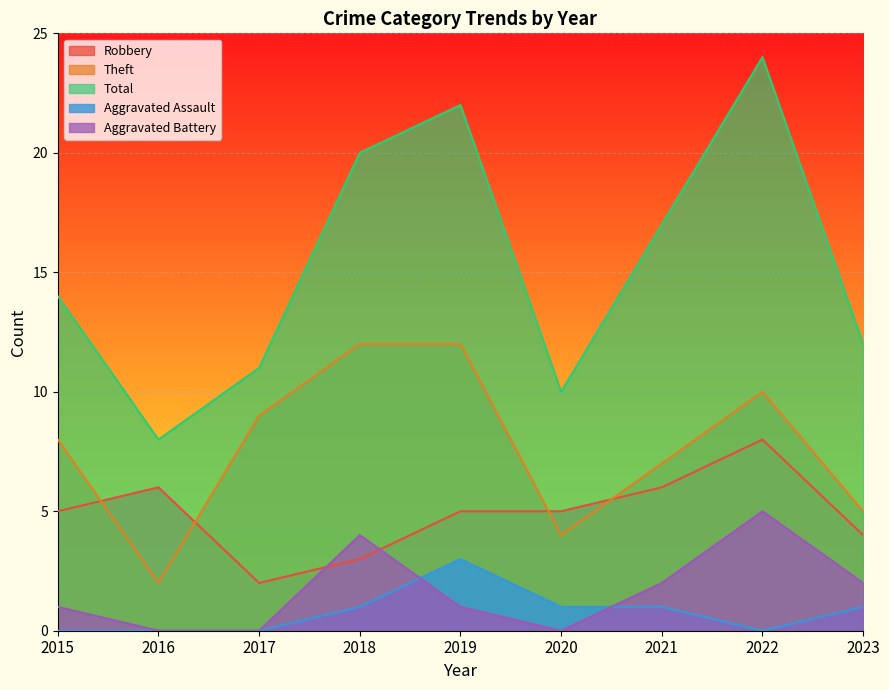

At 2019, list the series in order from largest to smallest.

Total, Theft, Robbery, Aggravated Assault, Aggravated Battery